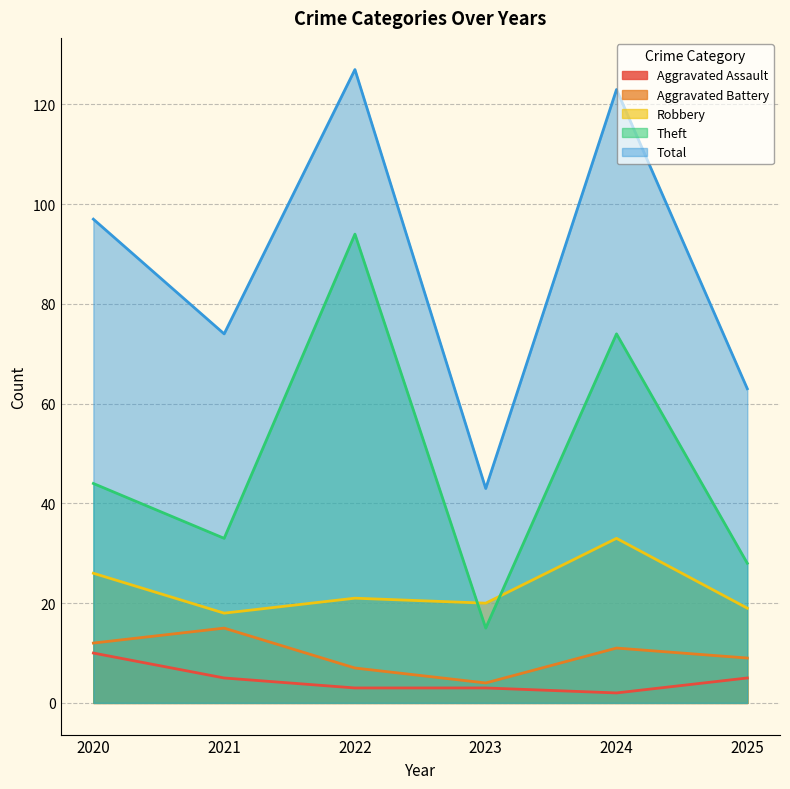

What is the value of the Total point at the 5th from the left?

123